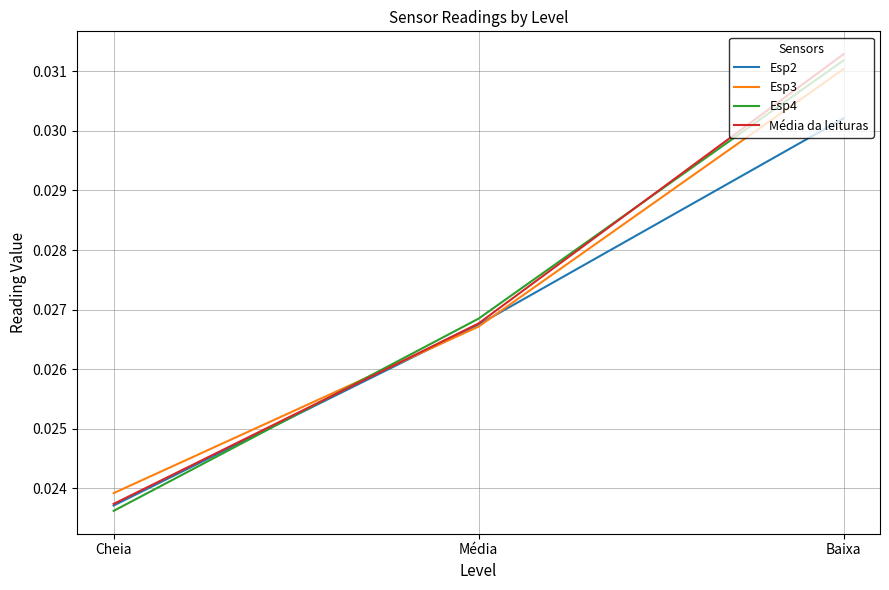

Is the value of Esp4 at Cheia greater than the value of Média da leituras at Baixa?

No